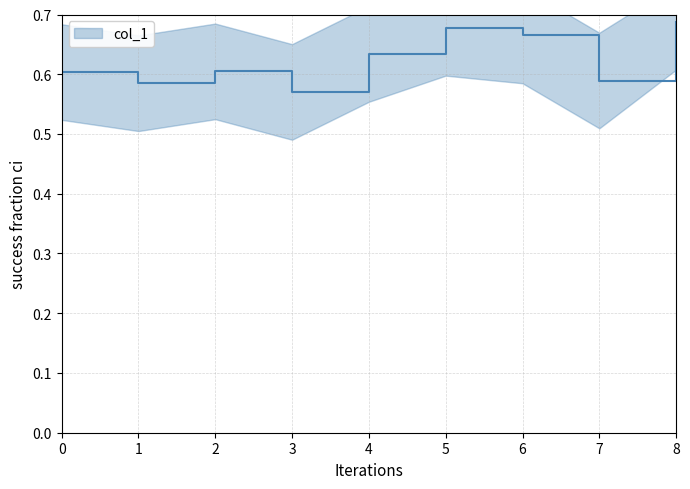

What is the value of the 1st point from the left?

0.6